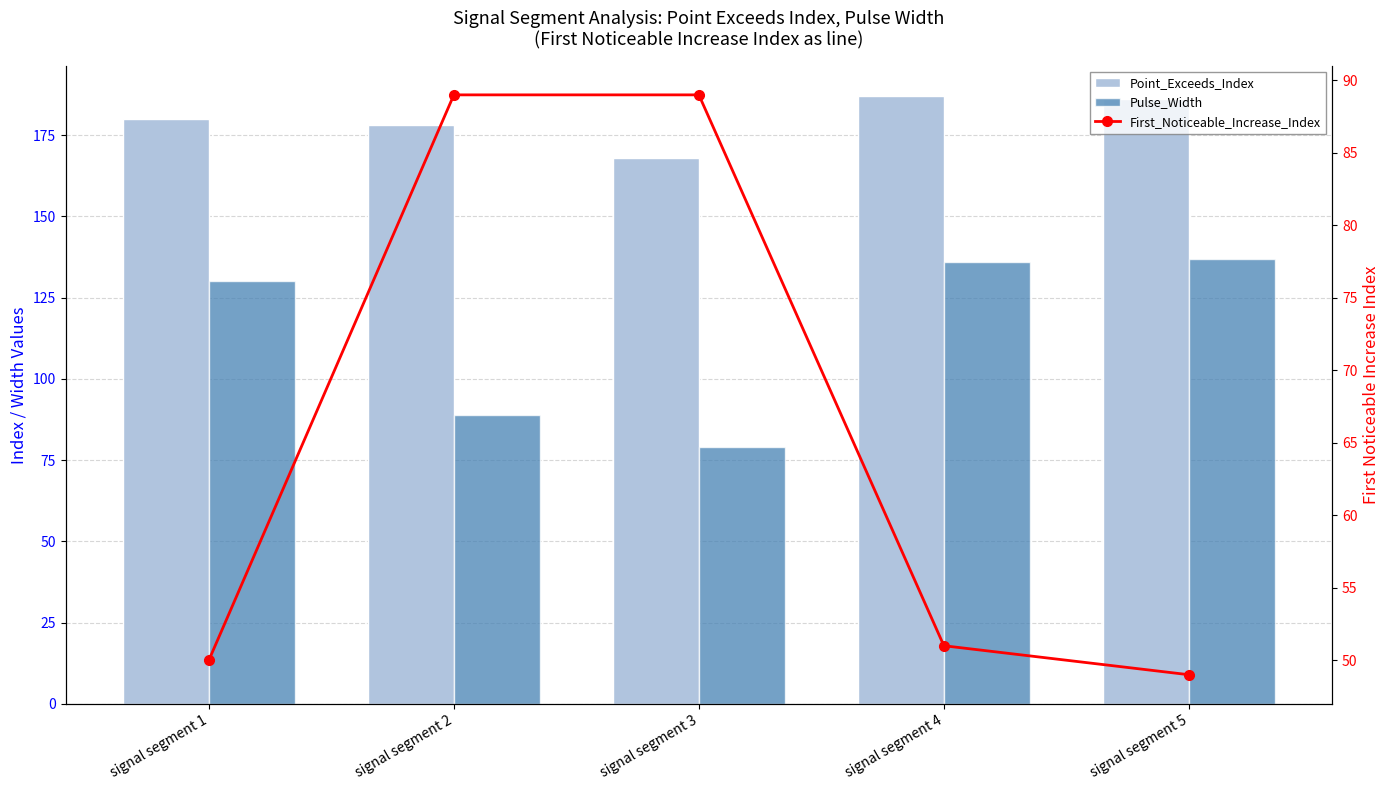

The value of Pulse_Width at signal segment 3 is 126. True or false?

False